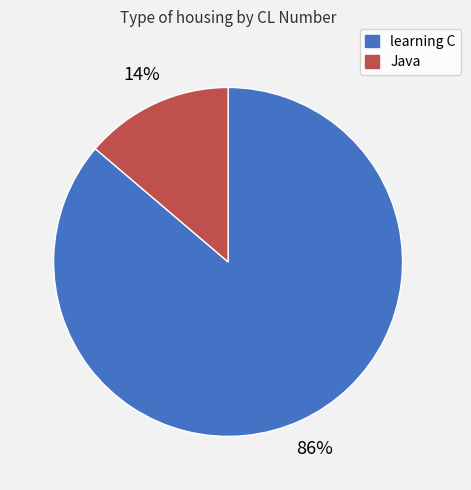

Which has a higher value, learning C or Java?

learning C